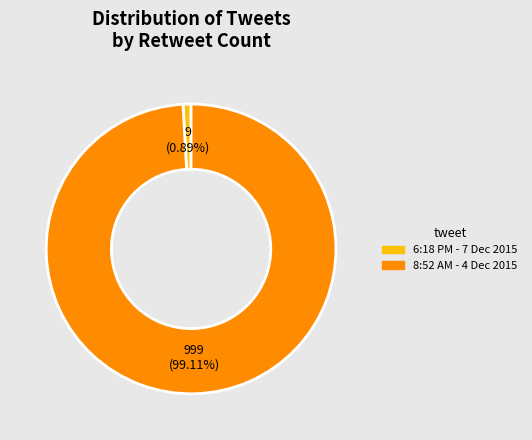

How many segments does this pie chart have?

2